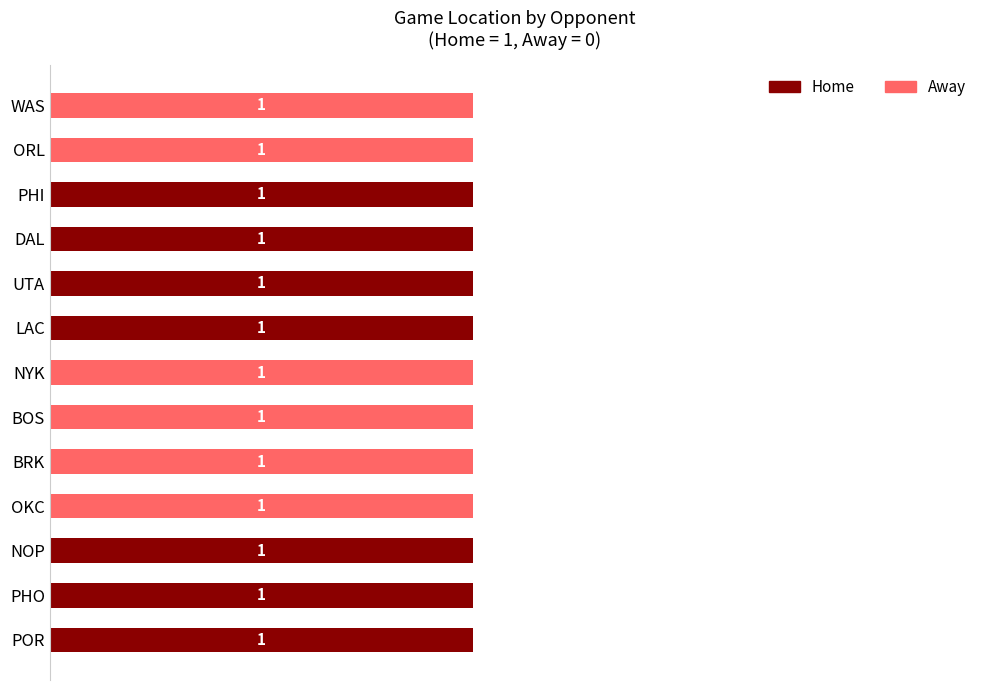

What are all the series names shown in the legend?

Home, Away